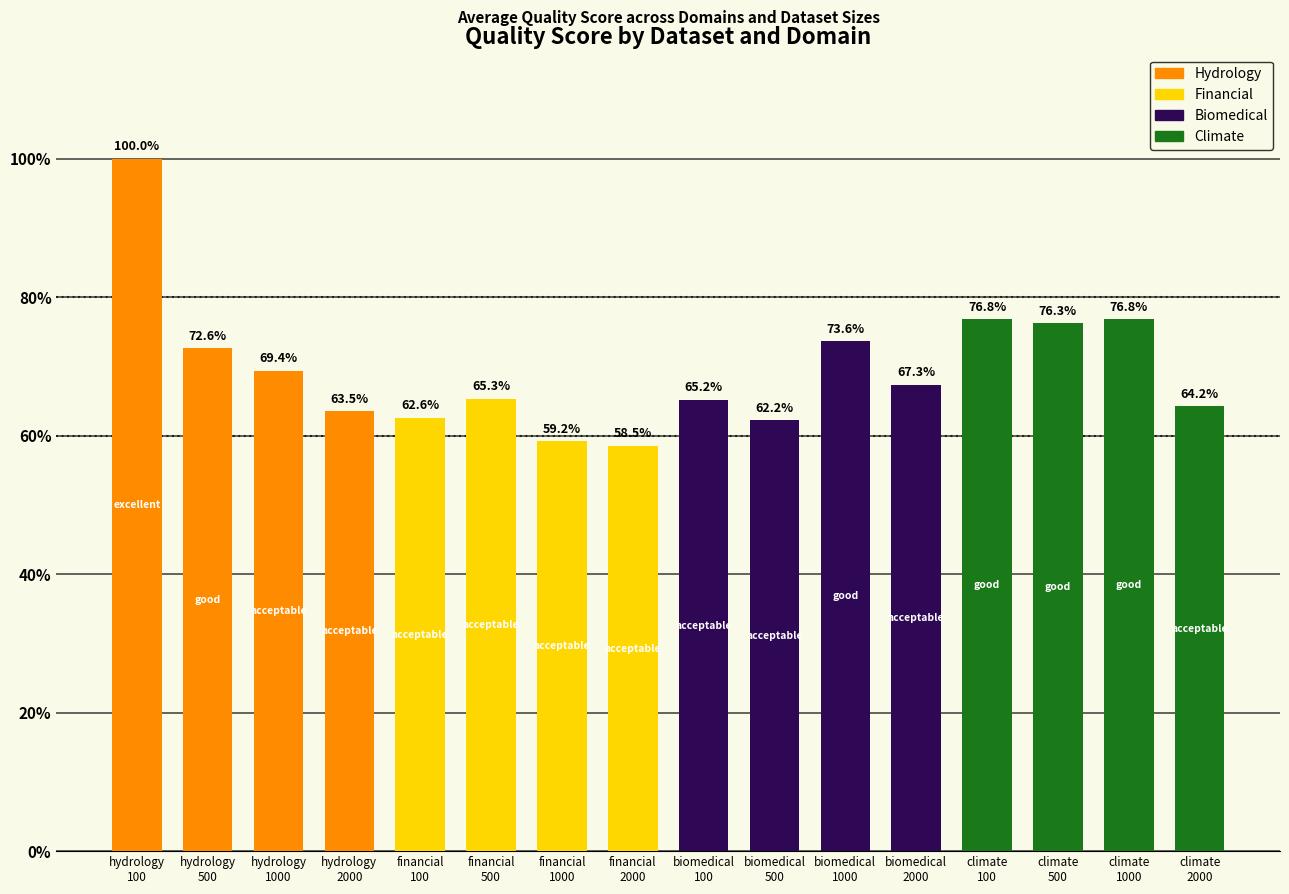

List the labels in order of value, smallest first.

financial 2000, financial 1000, biomedical 500, financial 100, hydrology 2000, climate 2000, biomedical 100, financial 500, biomedical 2000, hydrology 1000, hydrology 500, biomedical 1000, climate 500, climate 100, climate 1000, hydrology 100